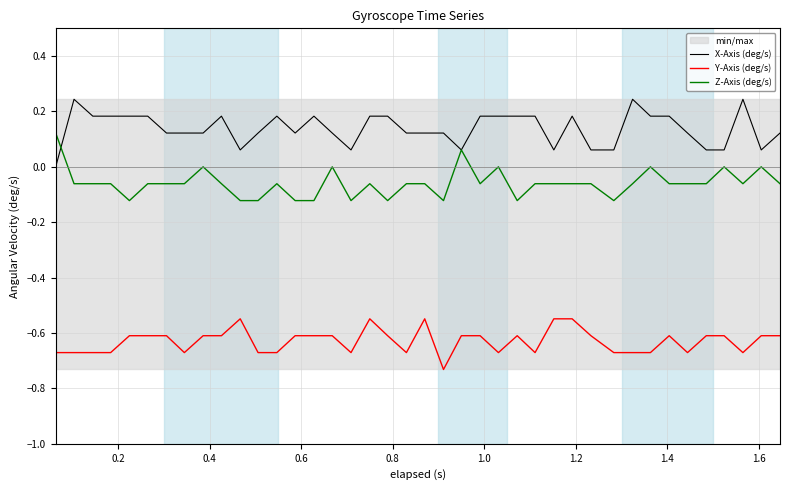

What value does the X-Axis (deg/s) series have at 1.4?

0.1